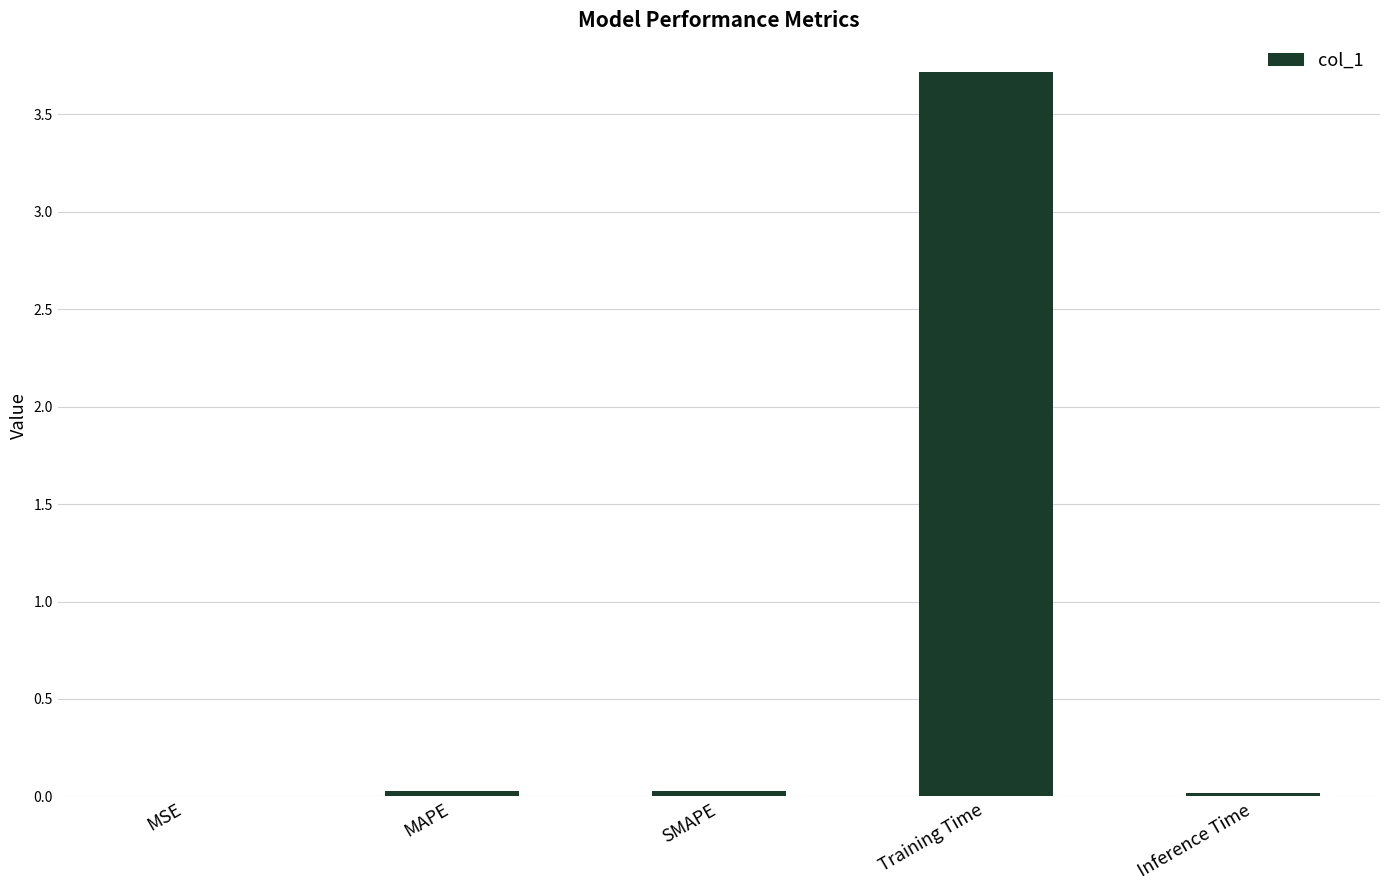

What is the greatest value displayed?

3.7